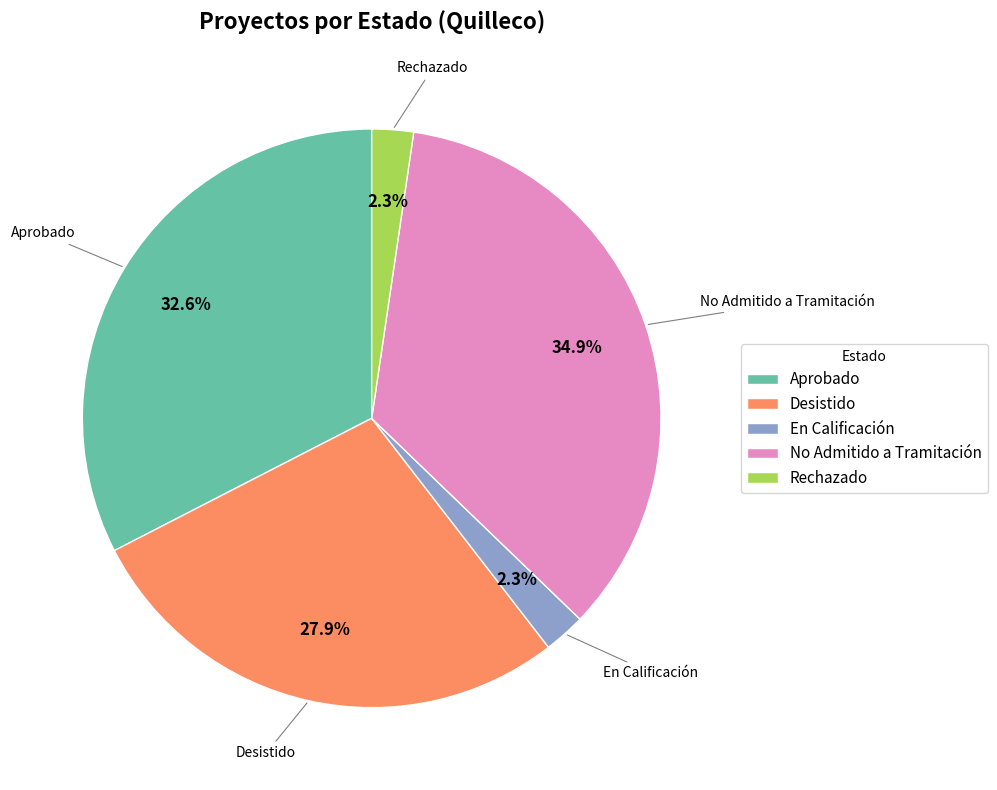

True or false: En Calificación accounts for 12% of the total.

False